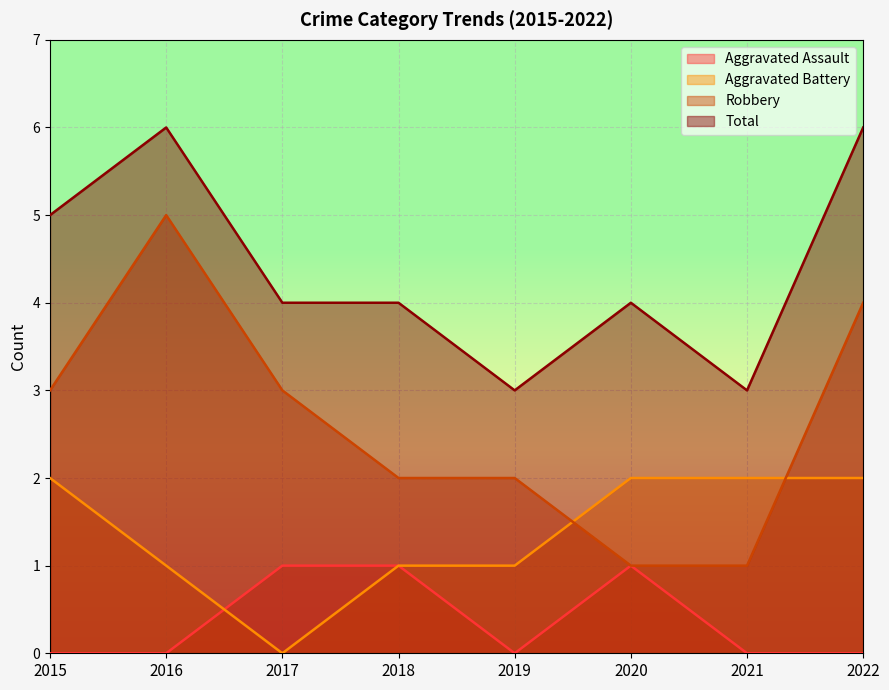

Rank the series at 2016 from highest to lowest value.

Total, Robbery, Aggravated Battery, Aggravated Assault